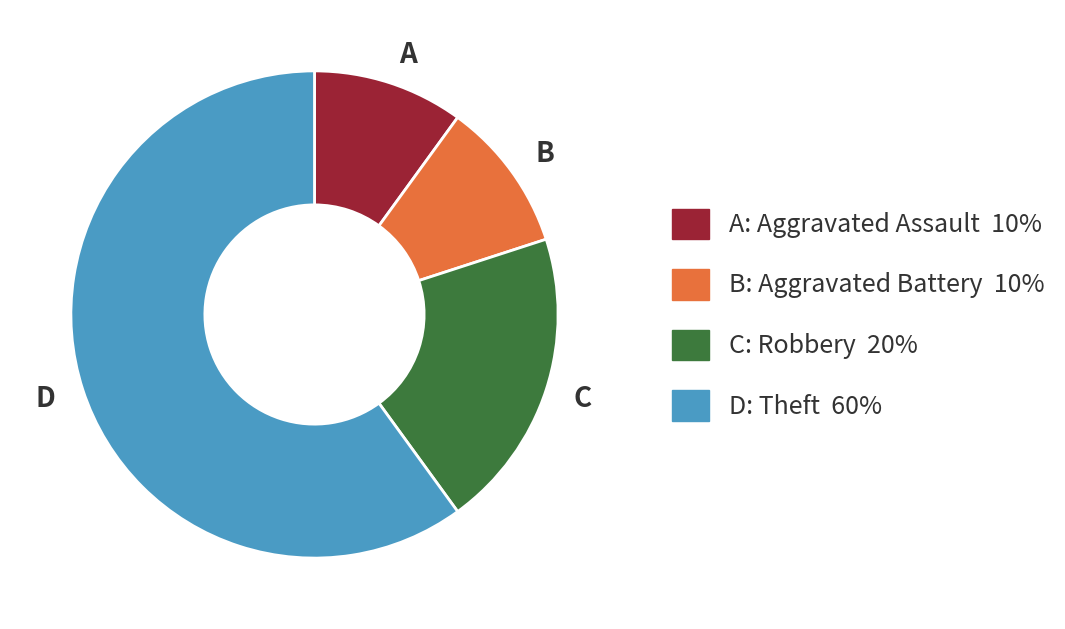

Does any single category account for the majority?

Yes